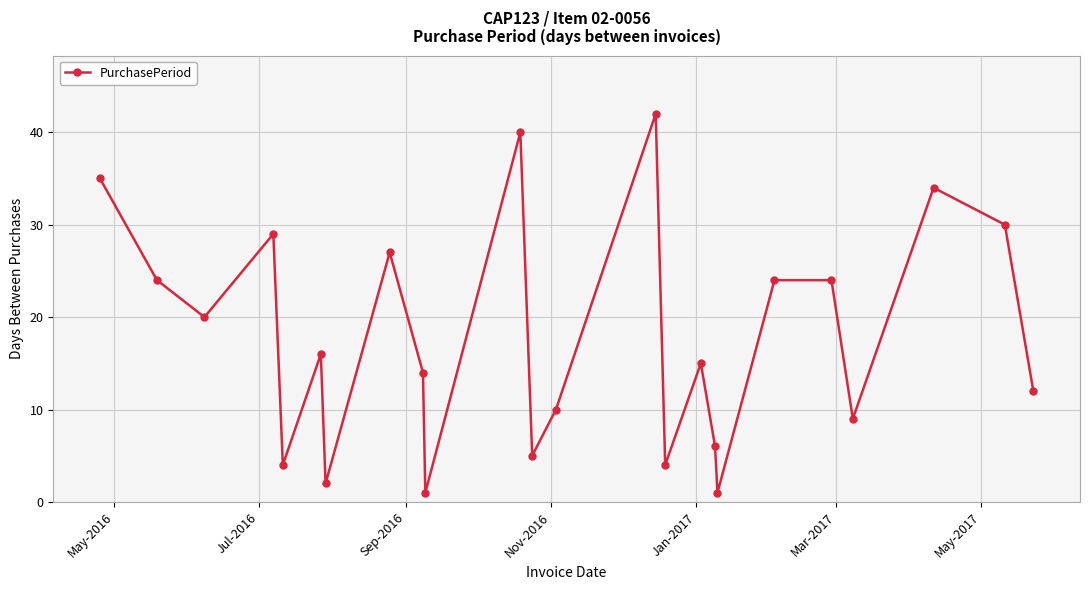

What is the value of the 11th point from the left?

40